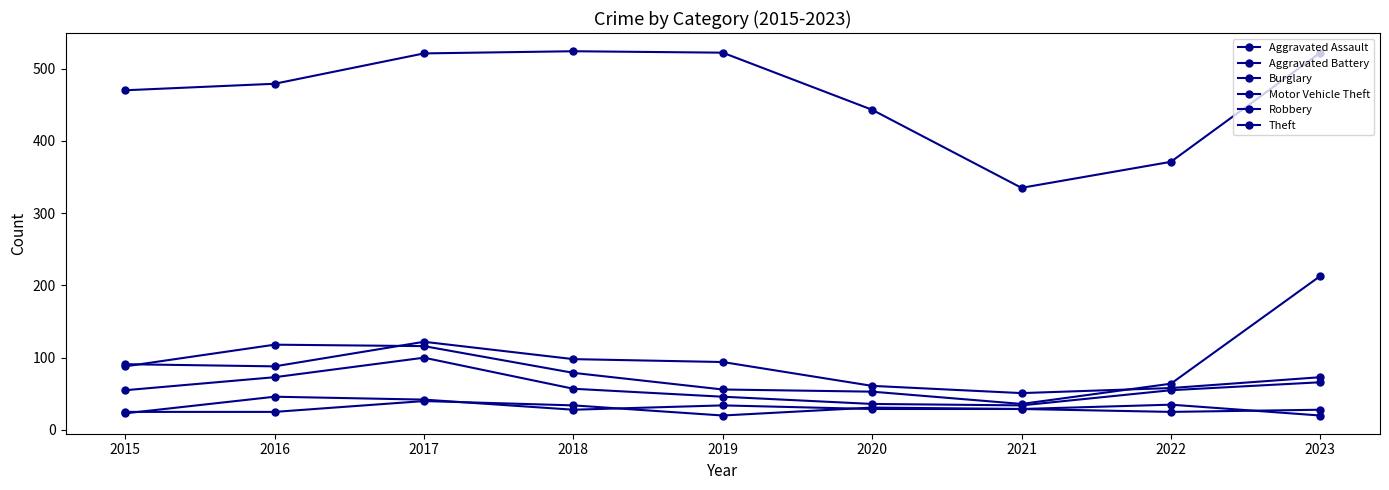

Which series has the largest total across all categories?

Theft